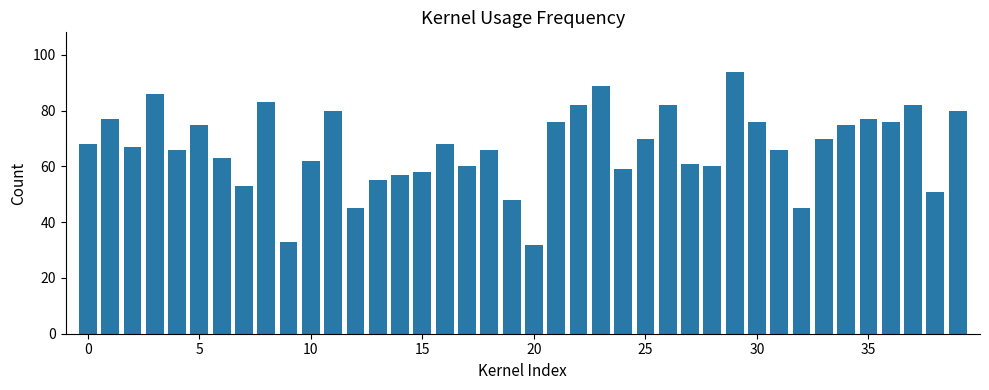

What is the value of the 11th bar from the left?

62